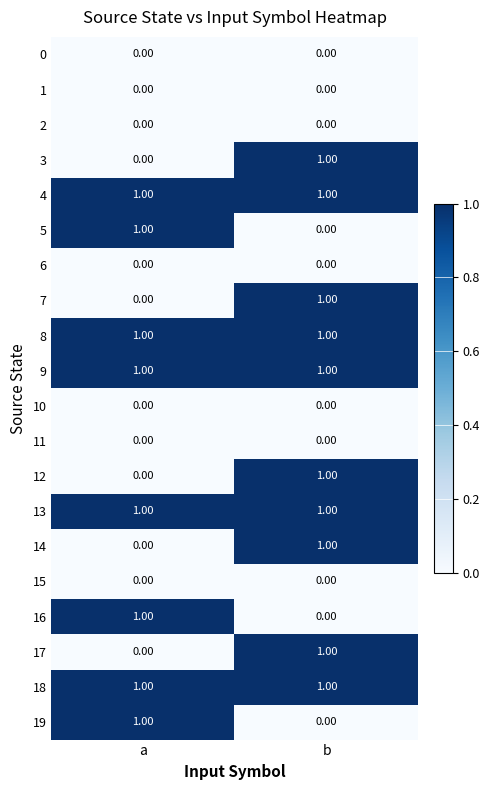

At which category is the sum across all series the highest?

b